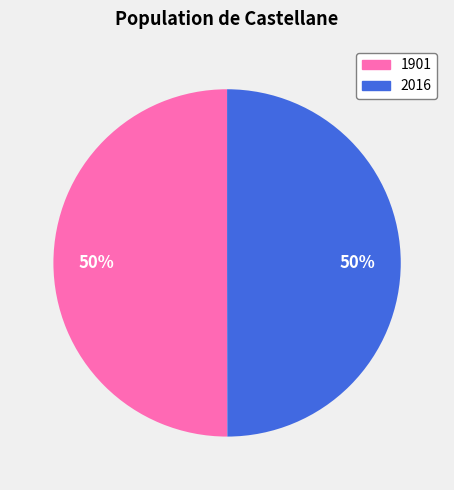

True or false: 2016 accounts for 50% of the total.

True